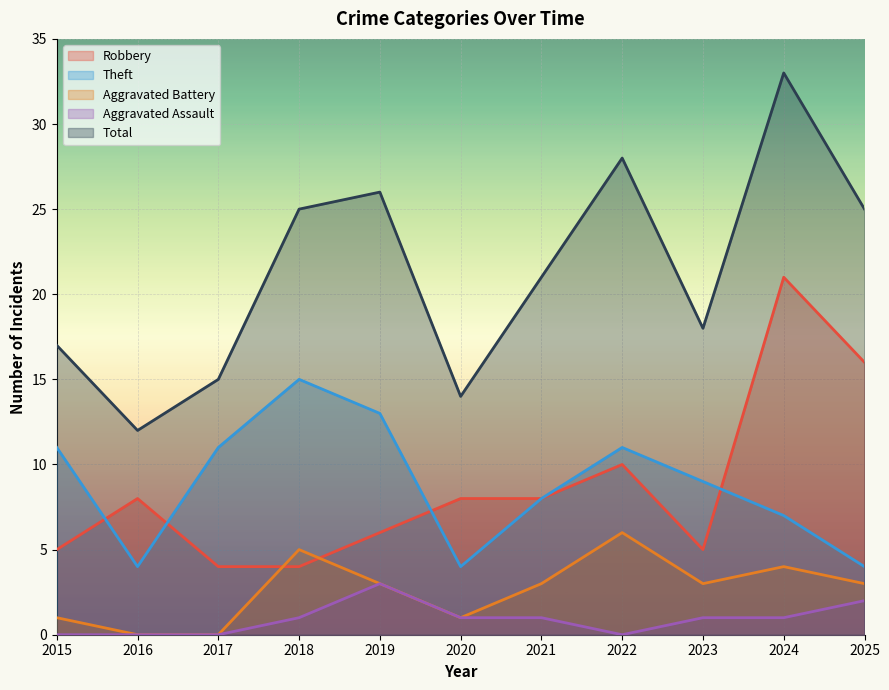

True or false: Aggravated Assault has a value of 2 at 2025.

True